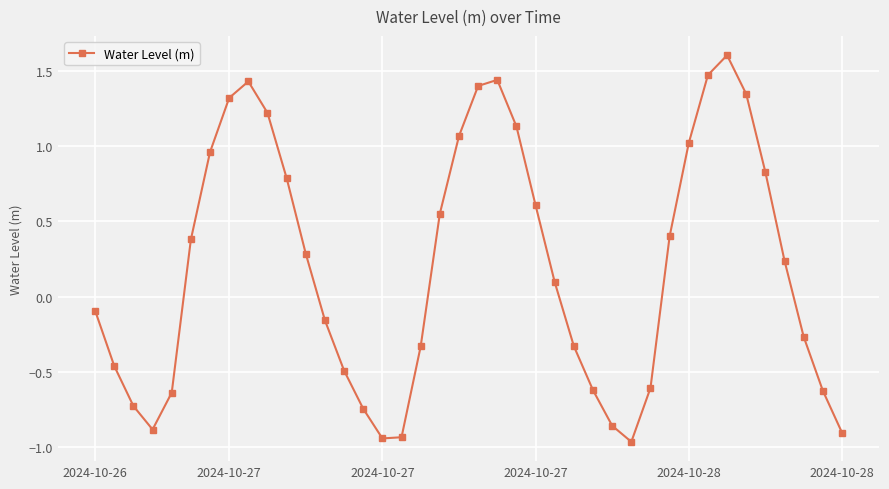

How many values are below zero?

19